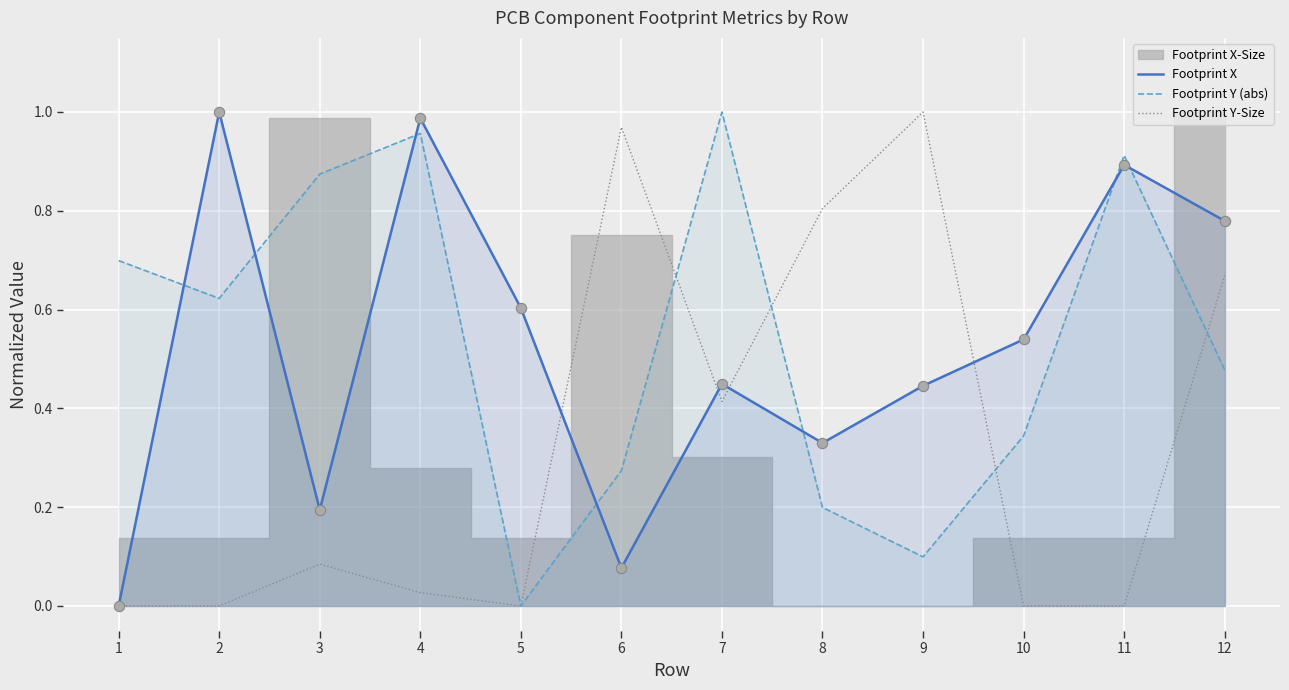

Which series has the largest Y range (max minus min)?

Footprint X